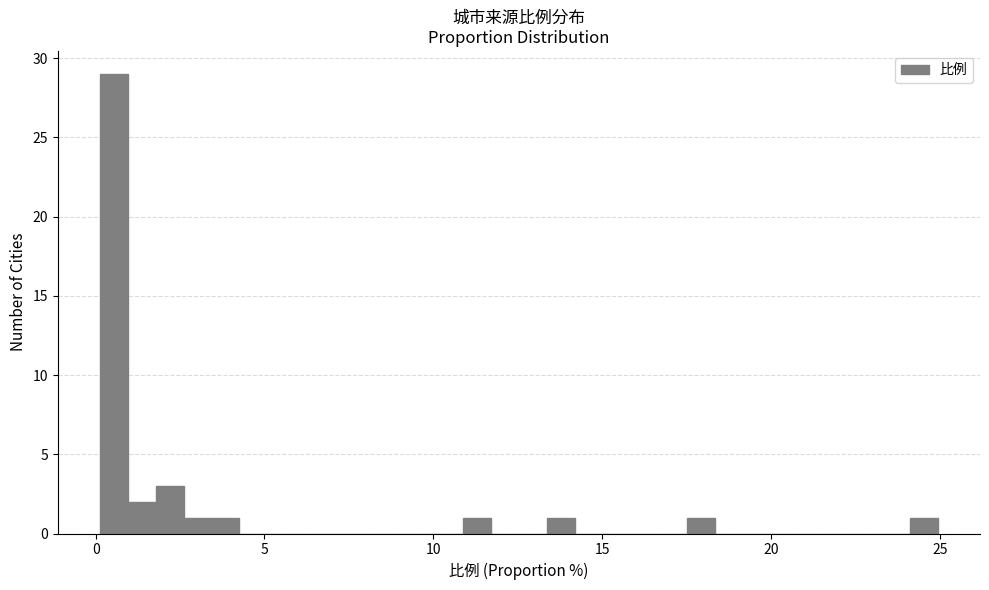

Read against the x-axis, roughly where is the centre of the tallest bar?

0.5